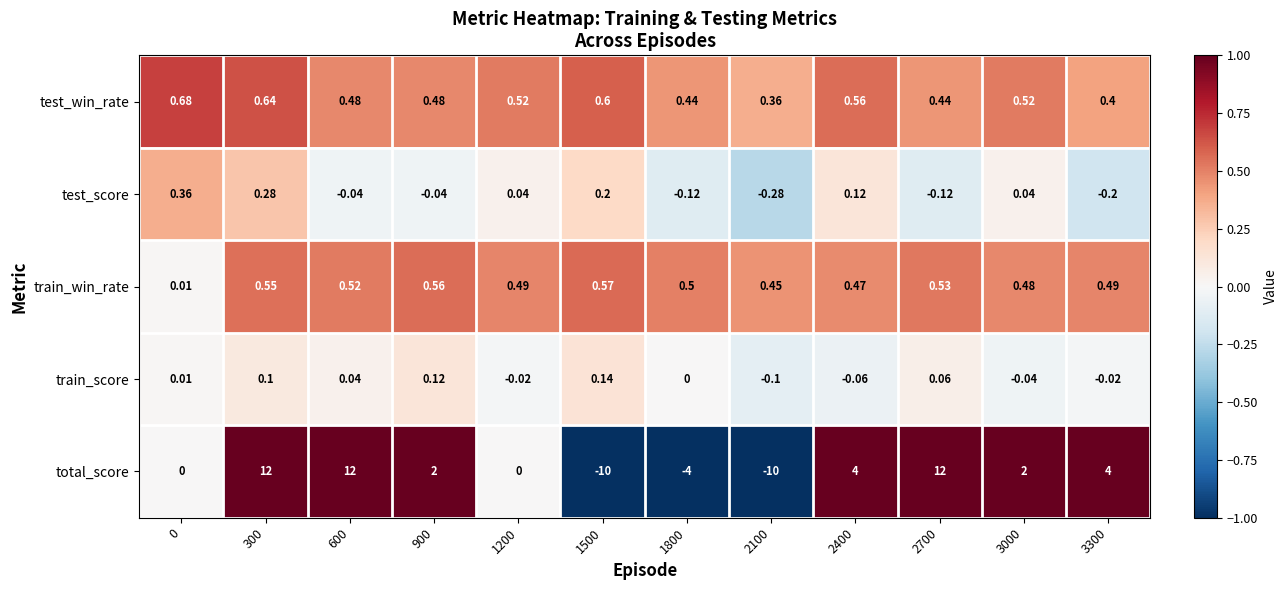

Count the number of categories in the chart.

12